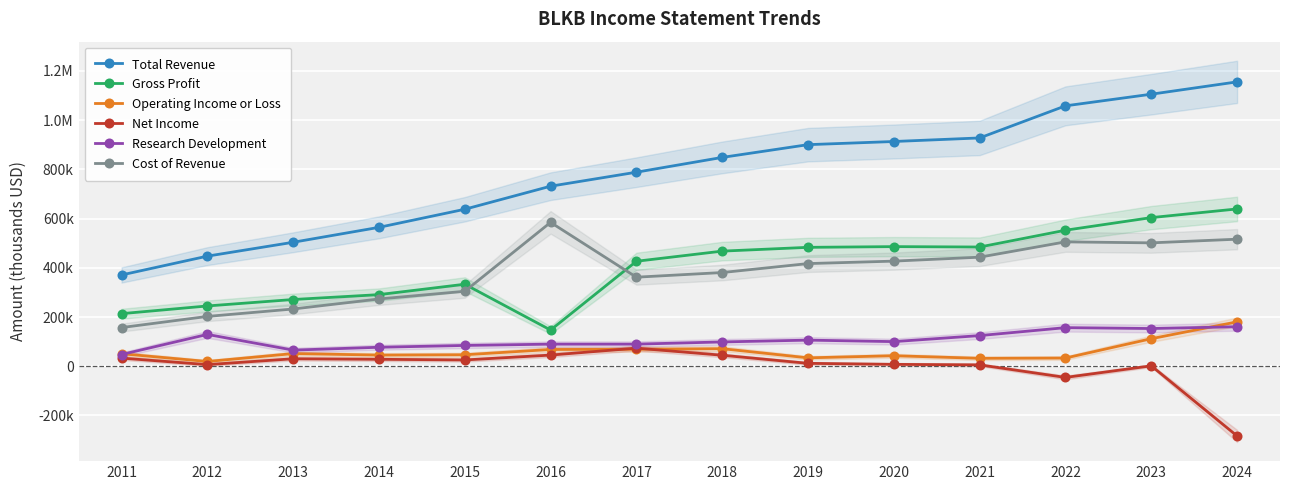

True or false: Operating Income or Loss has more than 0 interior local peaks.

True